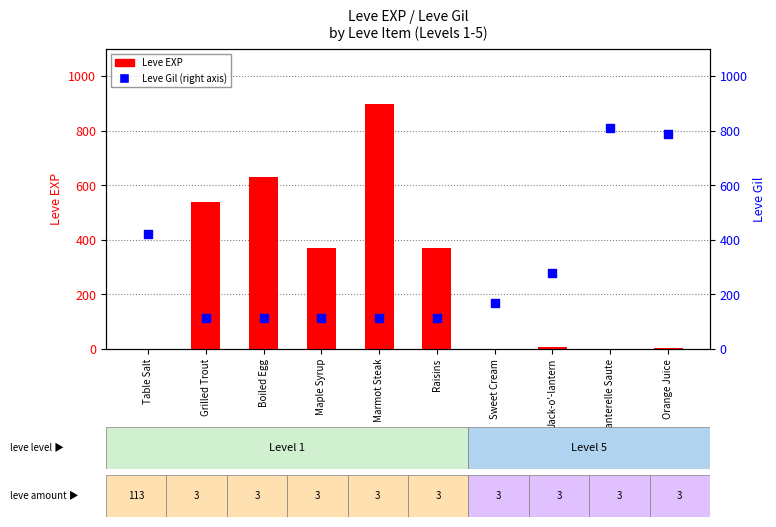

At how many categories does at least one series exceed 96?

10